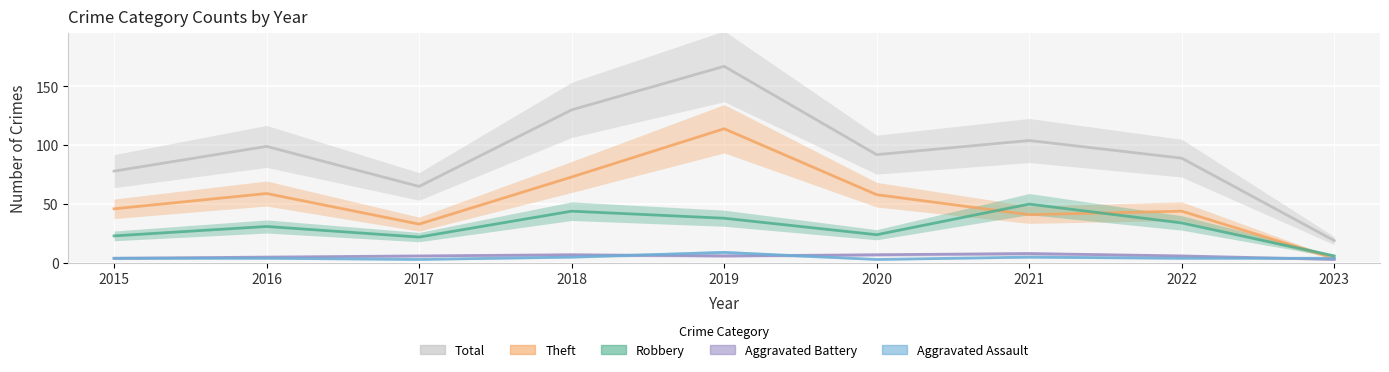

True or false: Theft and Aggravated Assault cross at least once.

False